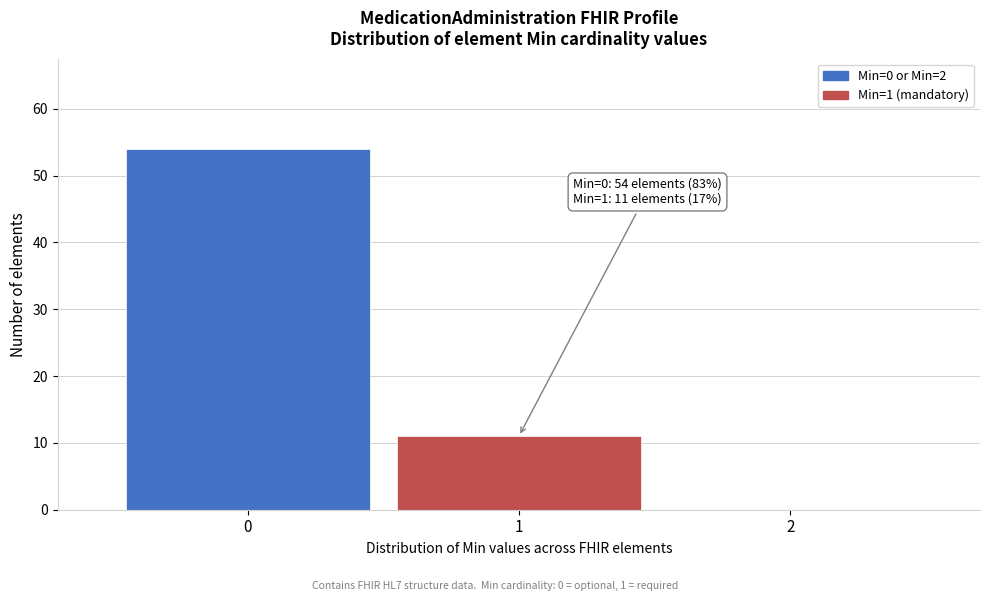

Which range on the x-axis has the tallest bar?

-0.5 to 0.5